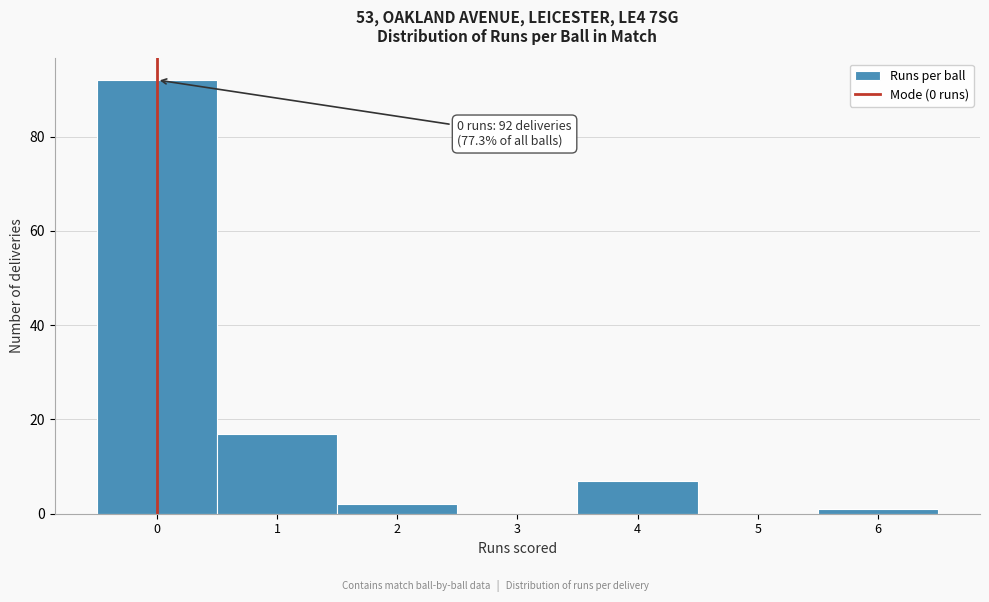

Which range on the x-axis has the tallest bar?

-0.5 to 0.5